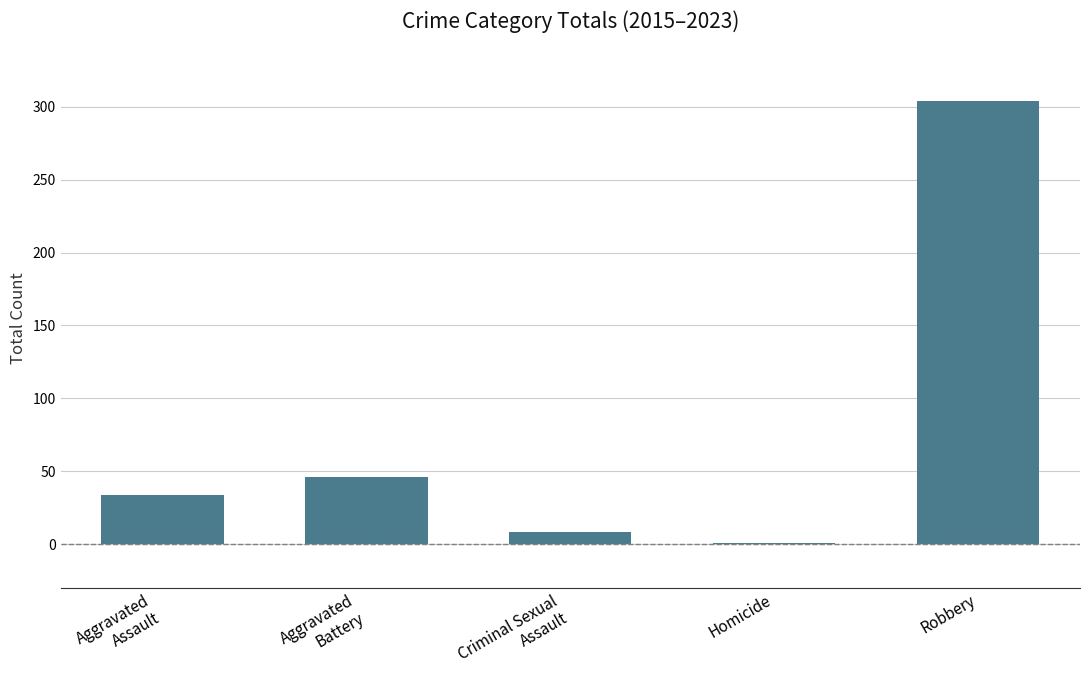

What is the sum of all values?

393